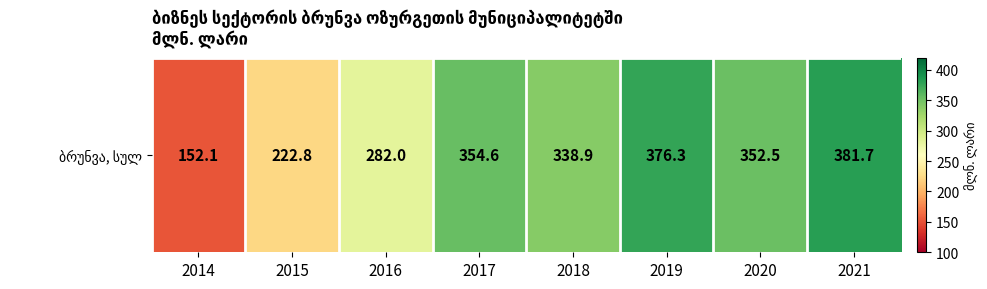

At which category does the chart reach its minimum across all series?

2014